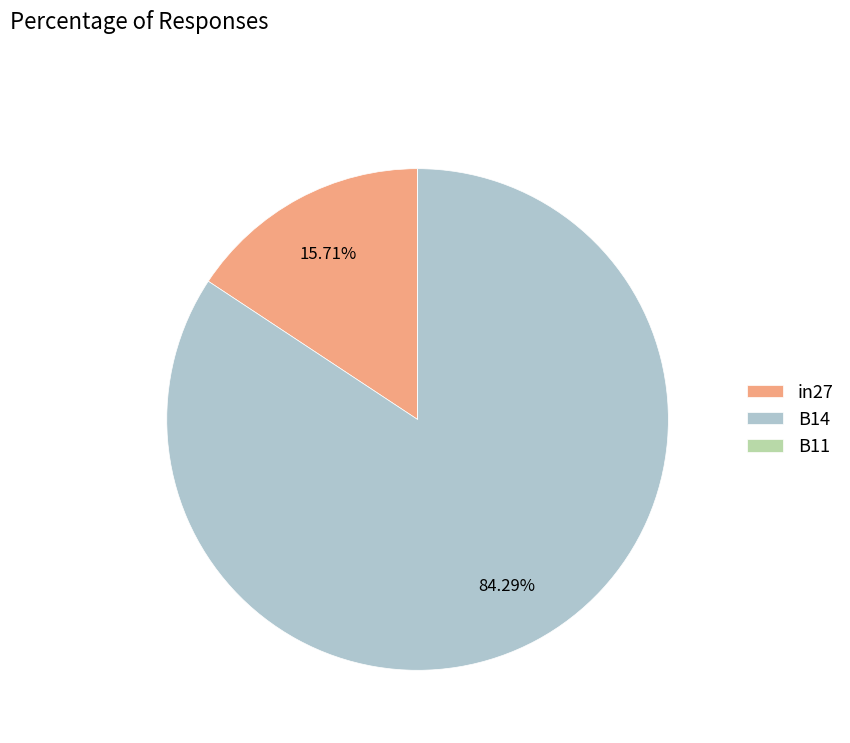

To the nearest percent, what percentage of the pie is in27?

16%